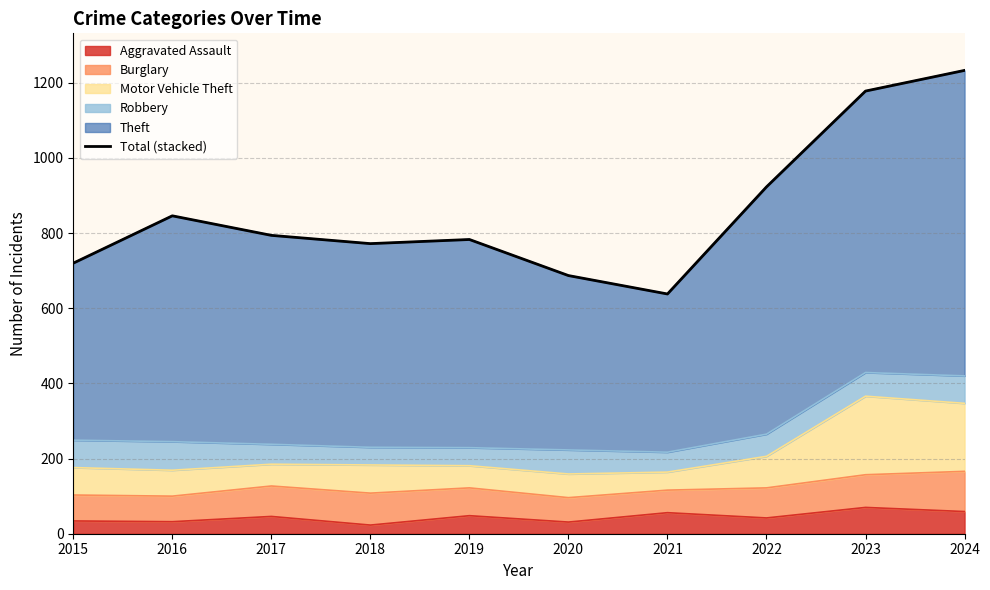

Between 2022 and 2023, which is larger?

2023